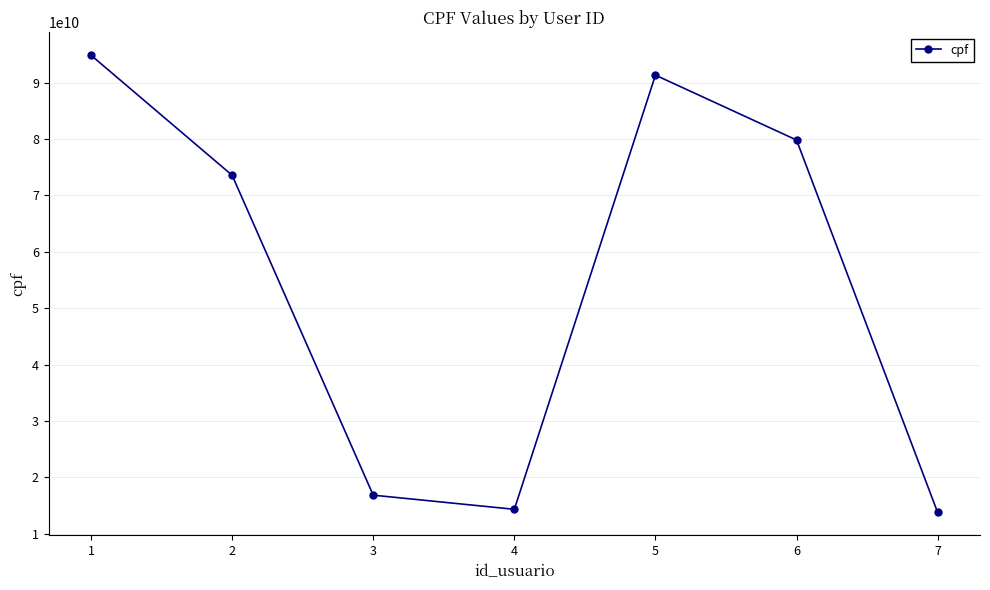

What is the average value?

54920765125